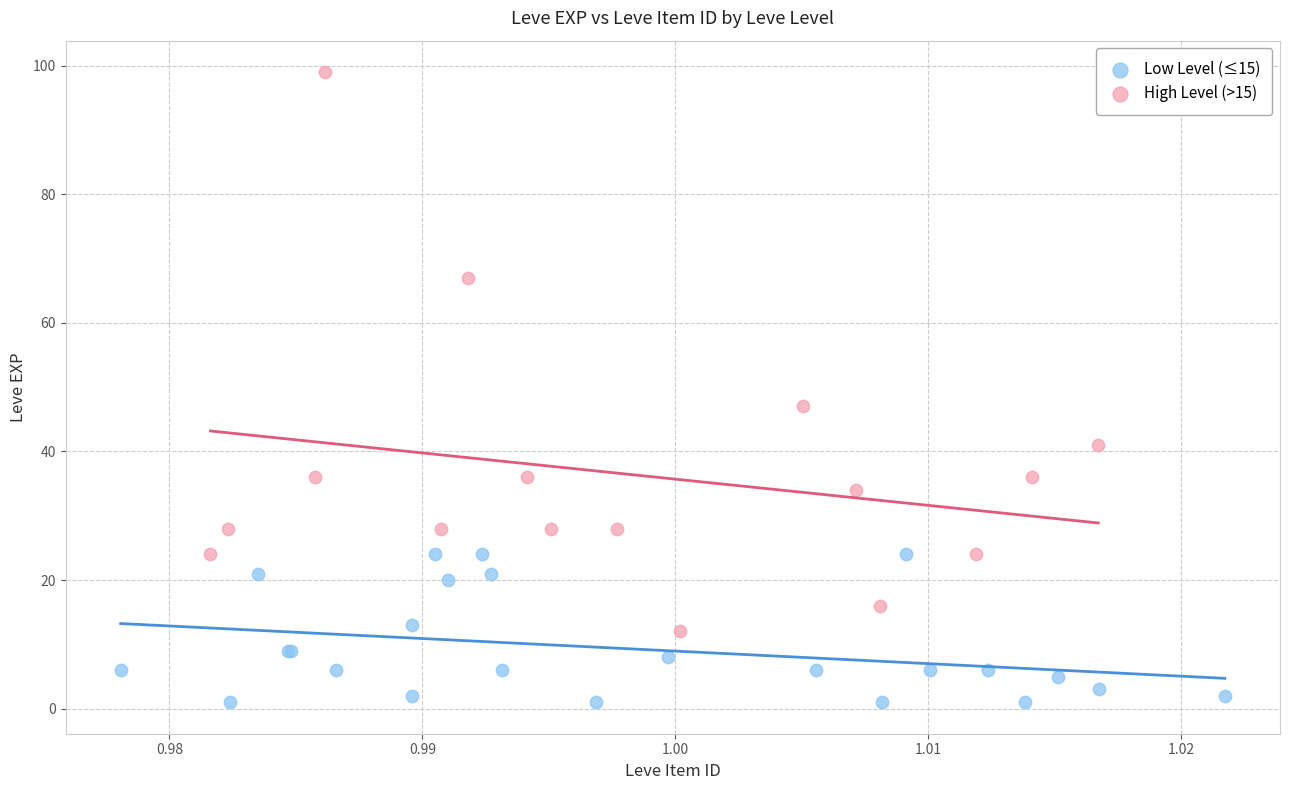

Which series contains the lowest Y value?

Low Level (≤15)